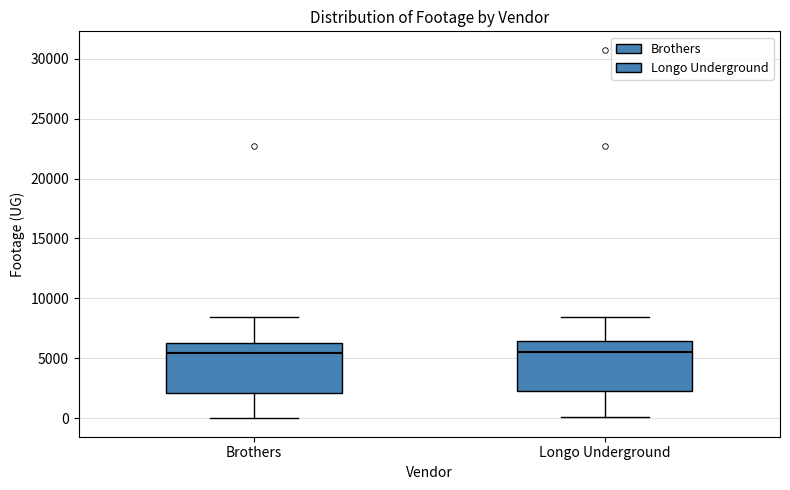

Reading left to right, read every box against the y-axis: the position of its median line, the range the box covers, and the ends of its whiskers. The values are not printed on the chart, so give them approximately, as read against the axis.

Brothers: median 5500, box 2000 to 6500, whiskers 0 to 8500
Longo Underground: median 5500, box 2500 to 6500, whiskers 0 to 8500